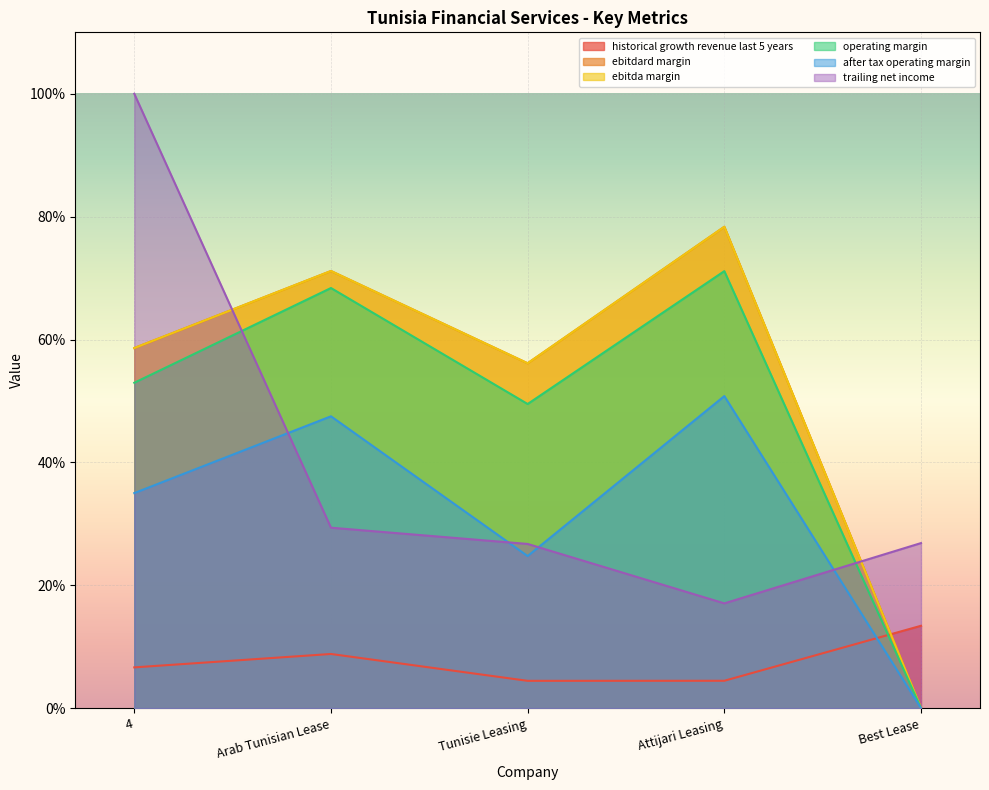

Is it true that operating_margin equals 0.7 at Attijari Leasing?

True